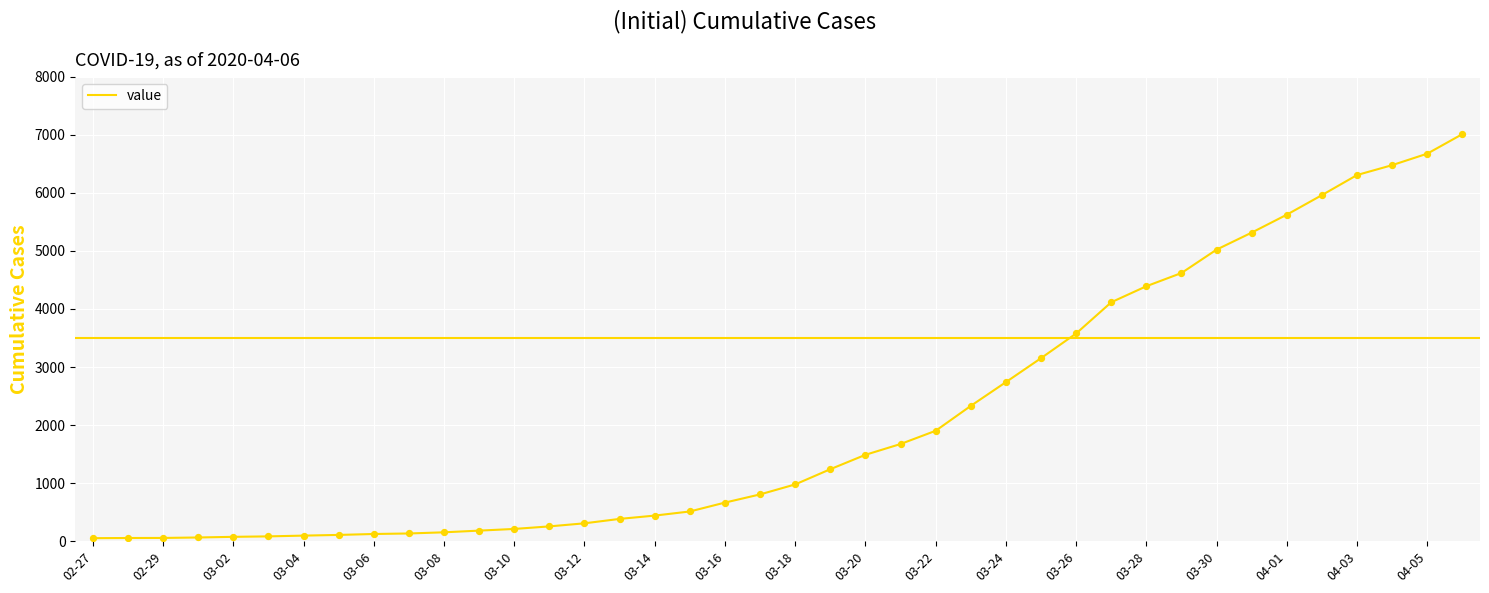

What is the greatest value displayed?

7013